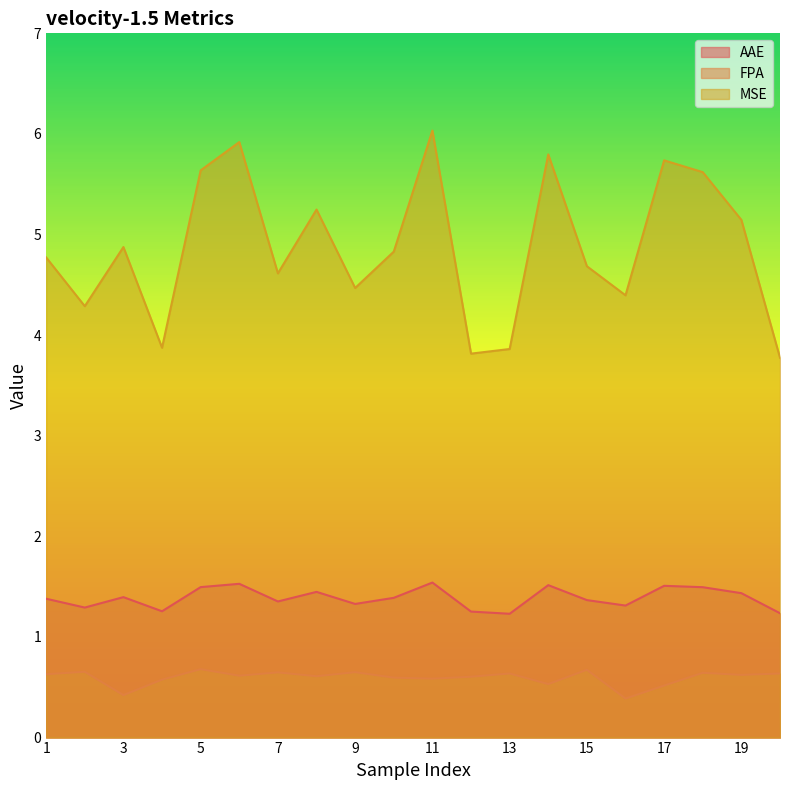

What is the sum of all FPA values?

11.9